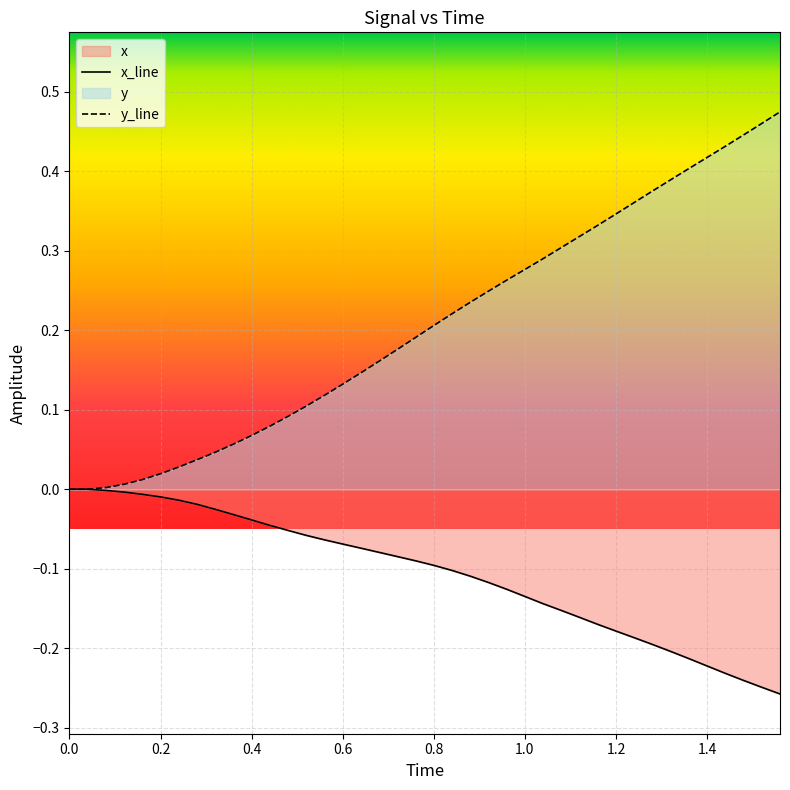

True or false: x and y cross at least once.

False